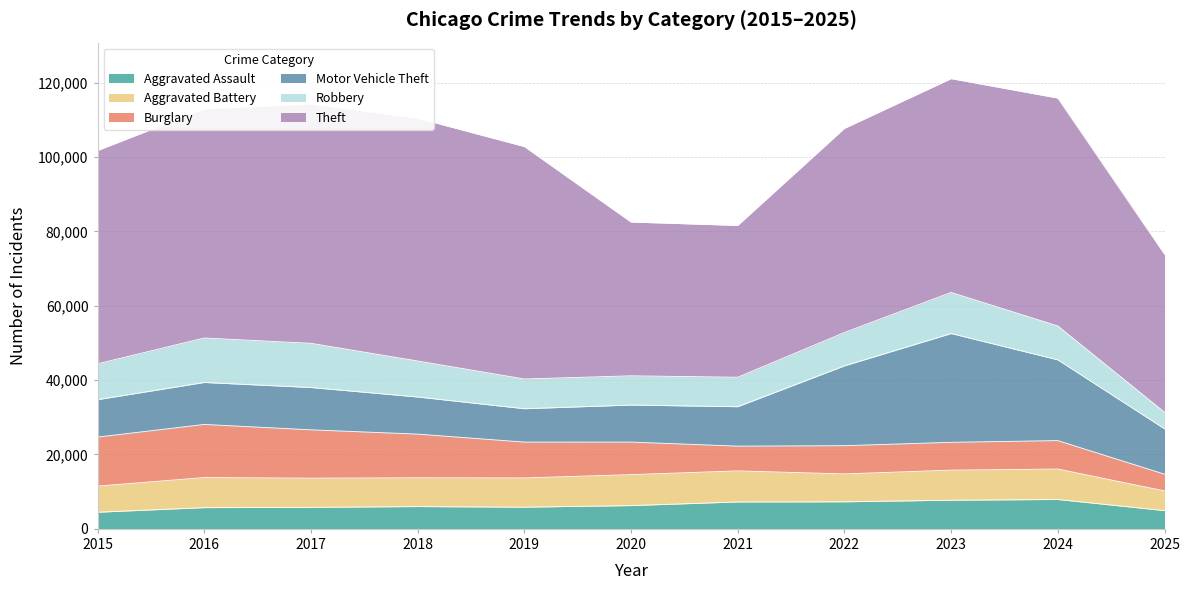

At which label is Motor Vehicle Theft closest to 19116?

2022